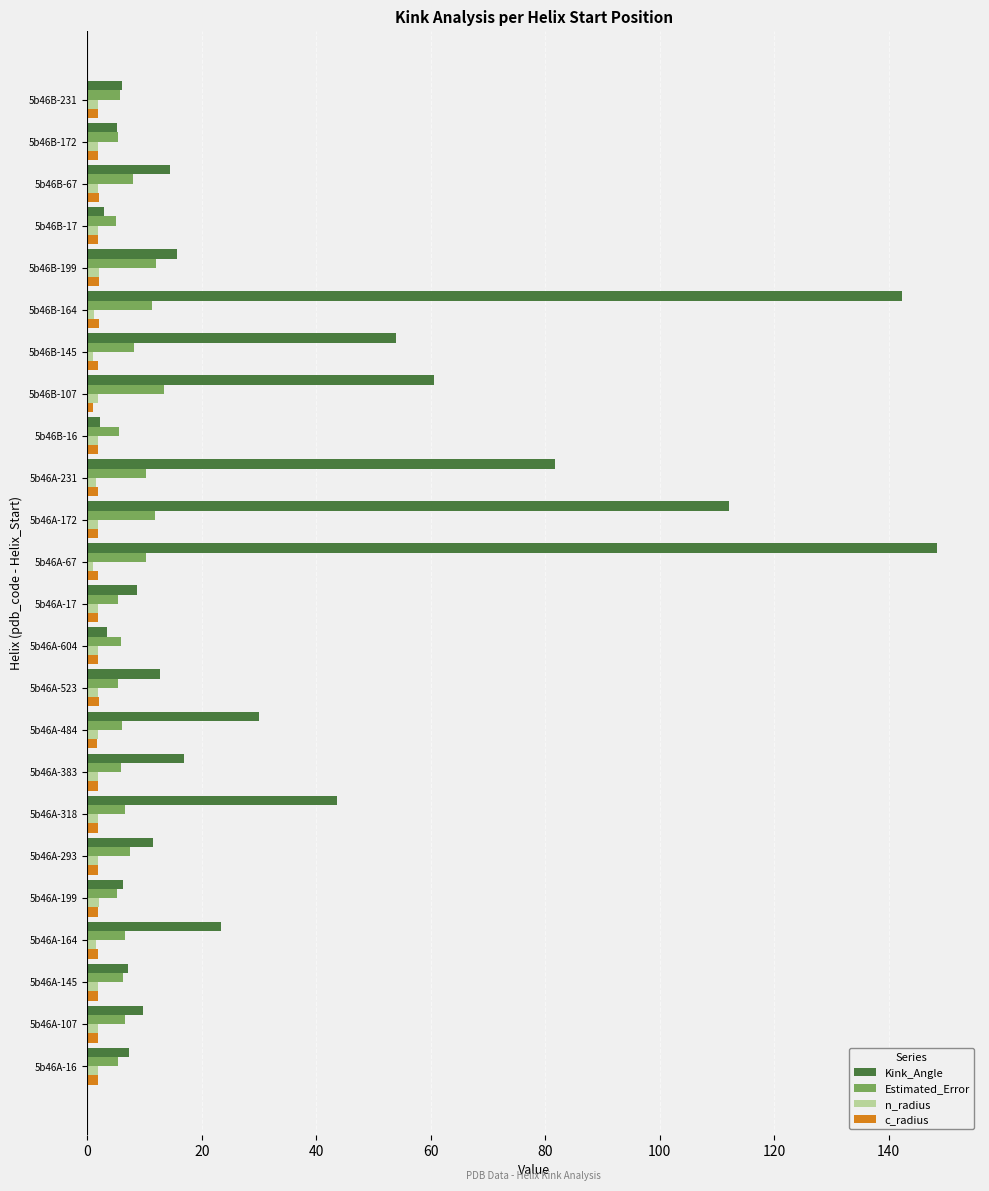

True or false: Kink_Angle has a value of 22.8 at 5b46A-172.

False